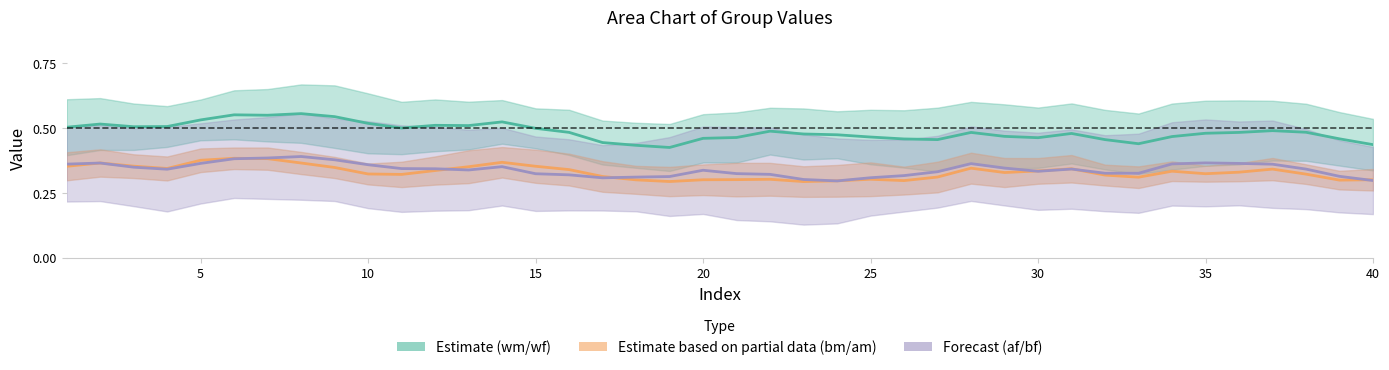

What is the difference between the second highest and second lowest values in the Estimate based on partial data (bm/am) series?

0.1